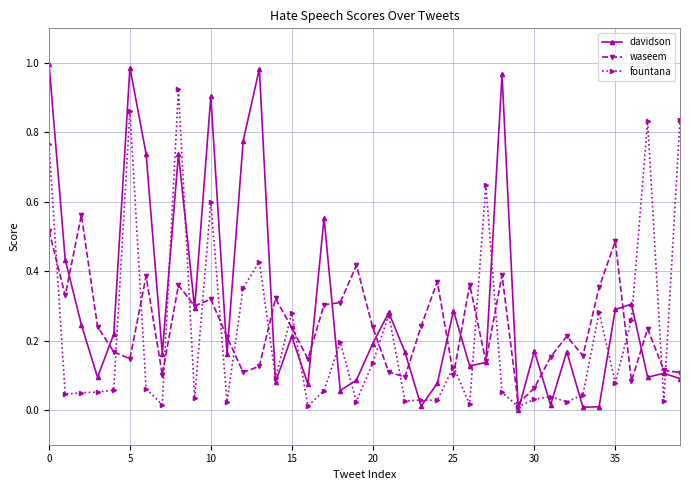

Which series has the widest spread of values?

davidson